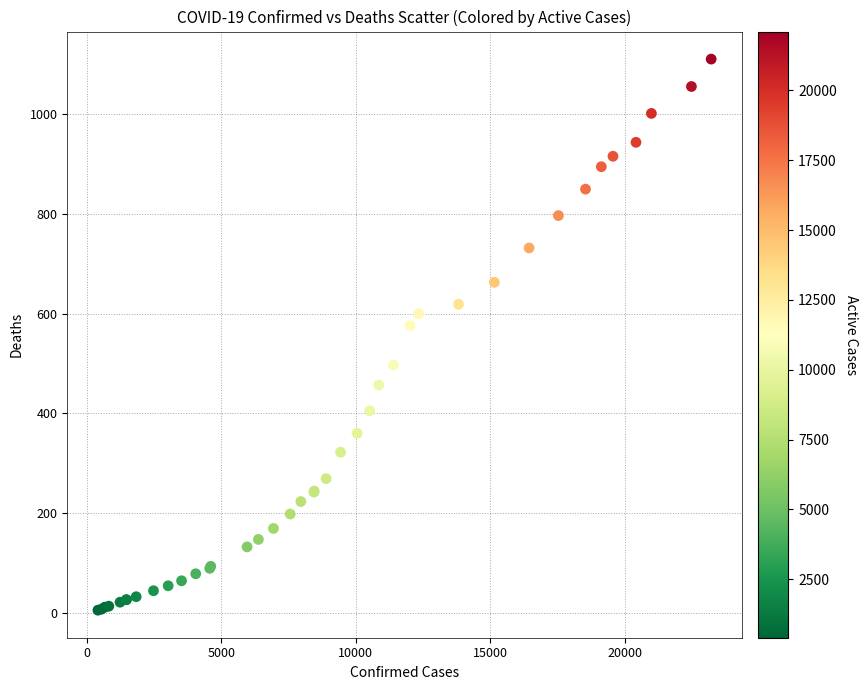

What Y value in the scatter plot is closest to 558?

576